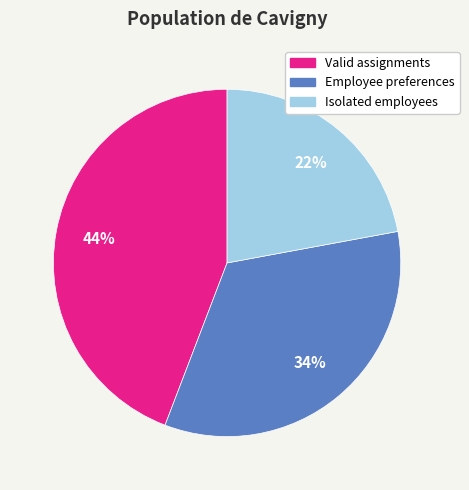

How many slices are in this pie chart?

3